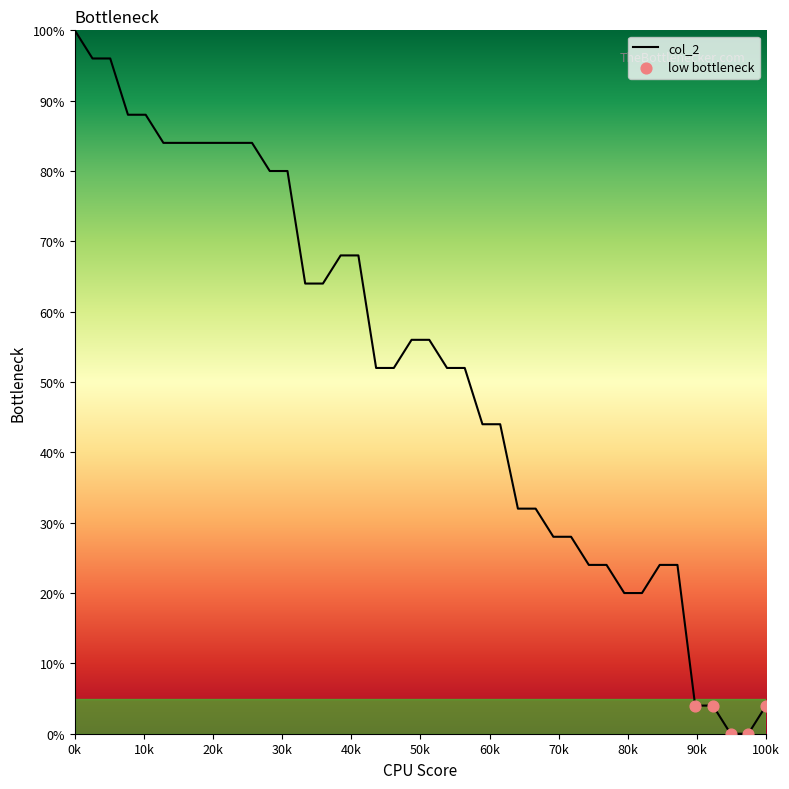

What is the difference between the maximum and minimum values?

100.0